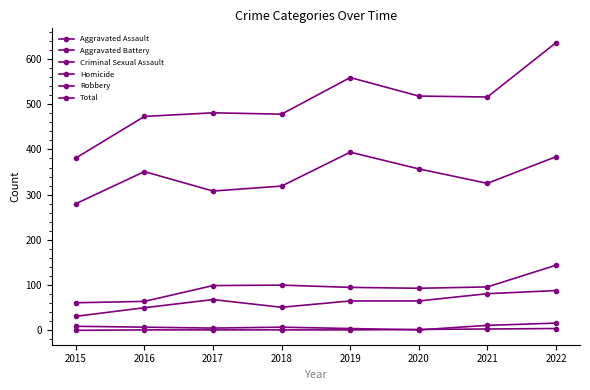

At which label is Criminal Sexual Assault closest to 8?

2015